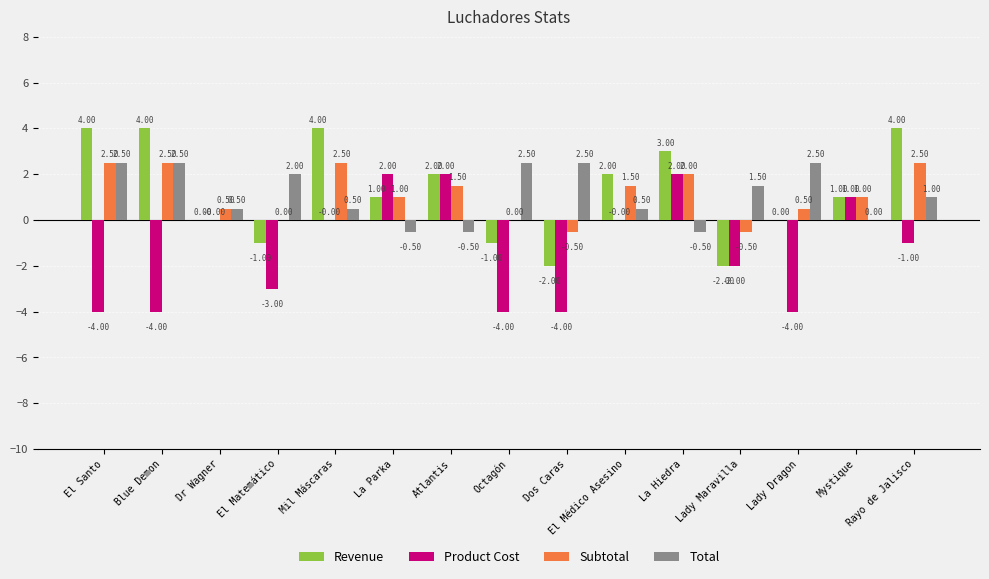

Is it true that Subtotal equals 4.3 at Mil Máscaras?

False